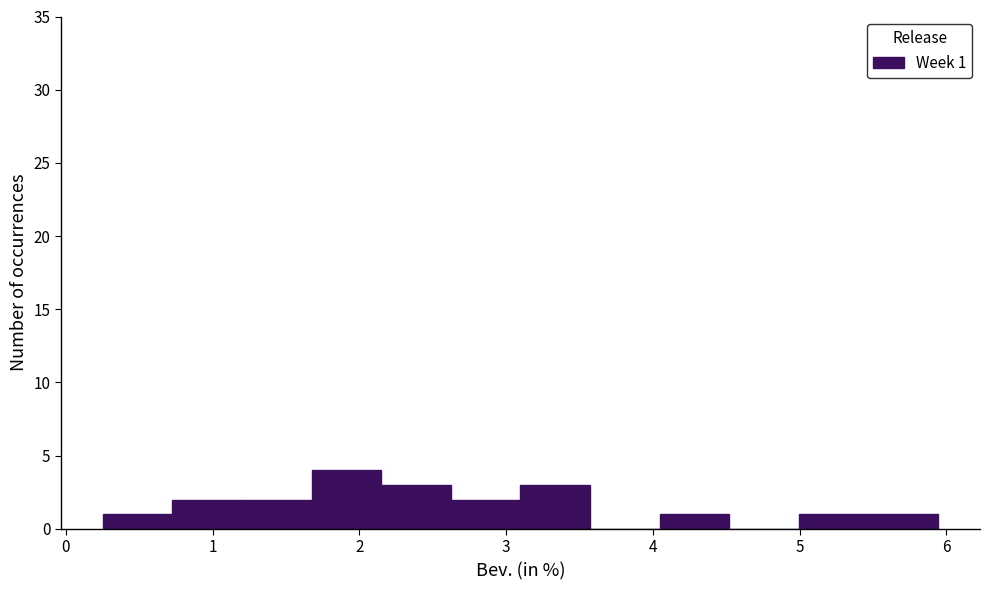

Over which range of the x-axis is the bar tallest?

1.7 to 2.1